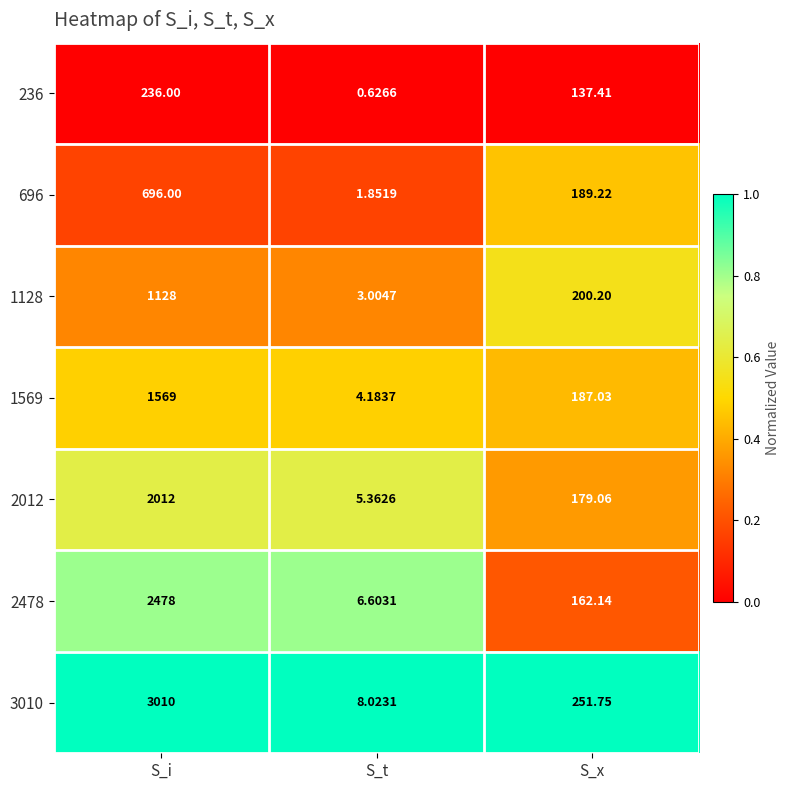

At which label does 696 reach its minimum?

S_t